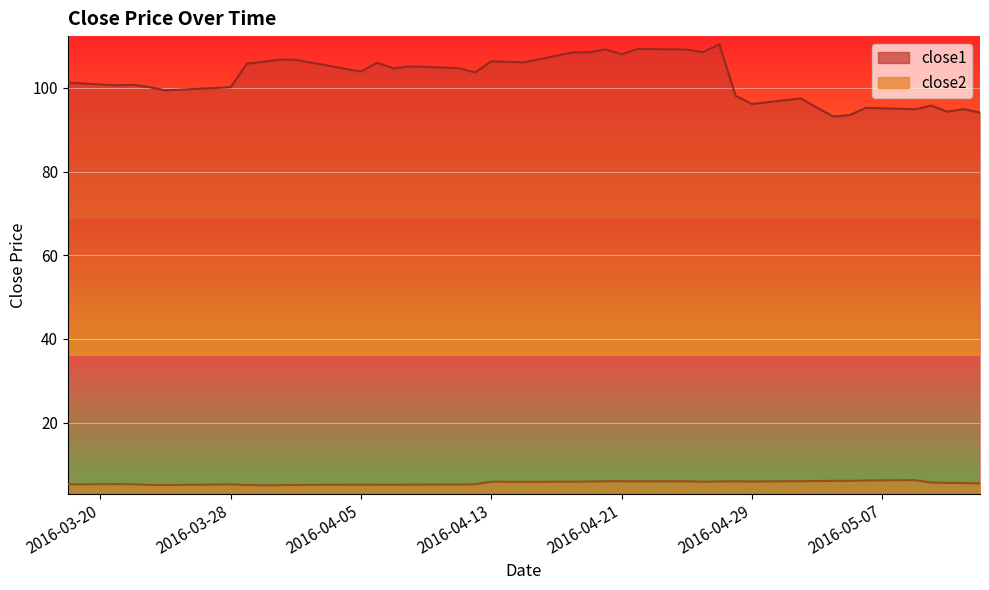

What is the label of the 34th point from the left?

2016-05-05